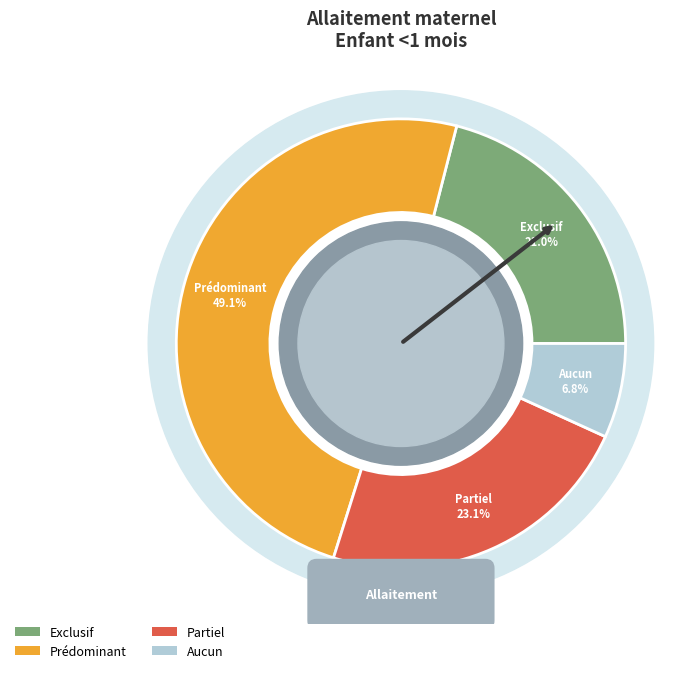

How much of the chart is everything except Exclusif?

79.0%